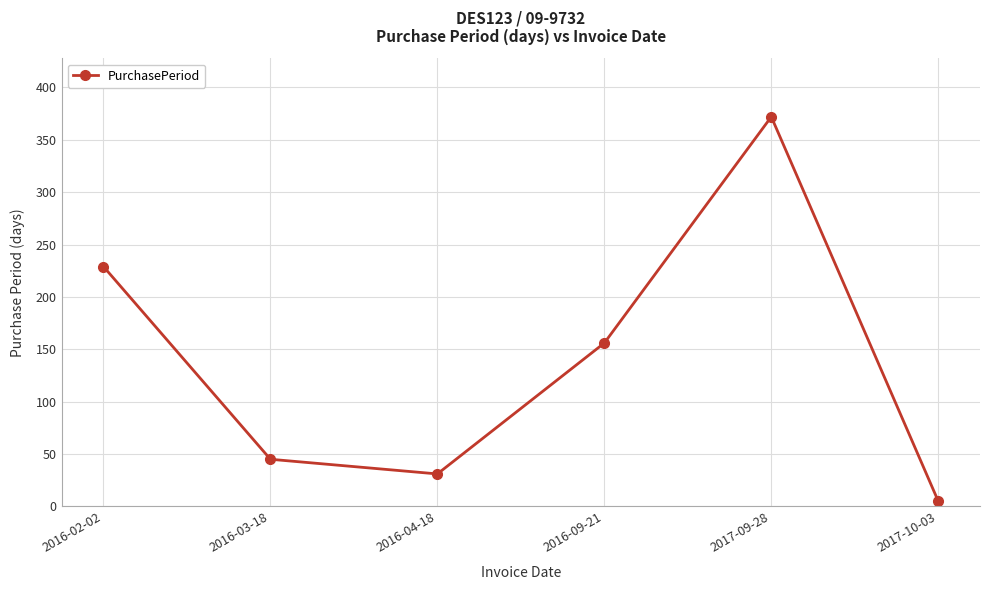

What is the change in value from 2016-02-02 to 2016-03-18?

-184